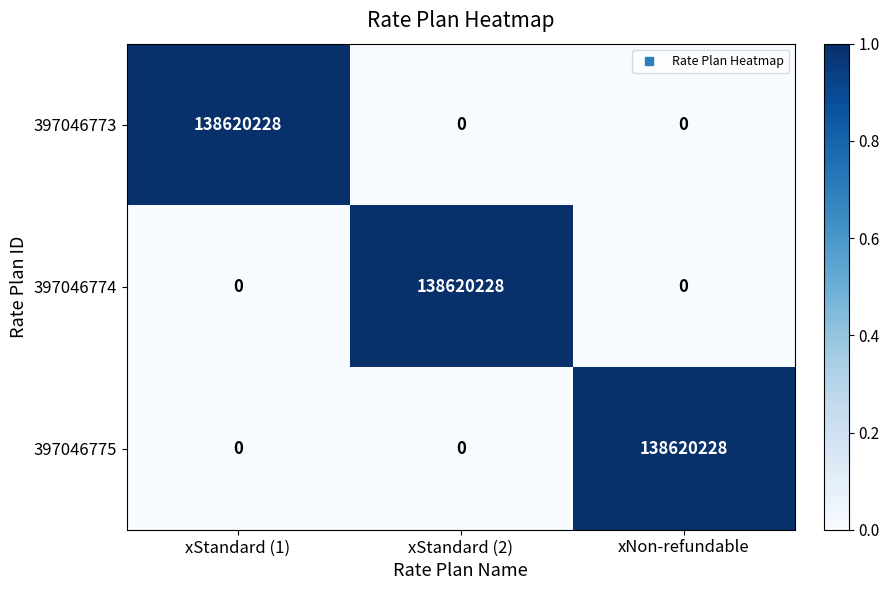

Count the number of data series in this chart.

3